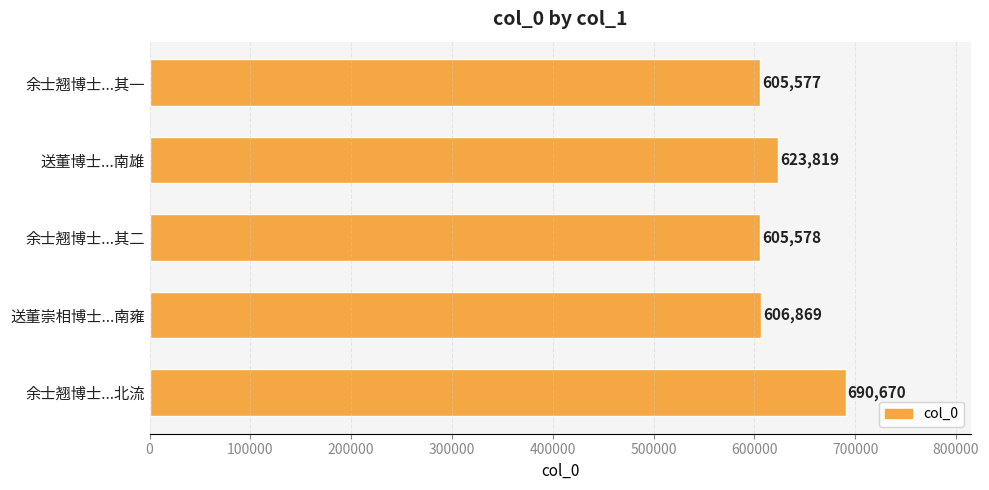

What is the average value?

626503